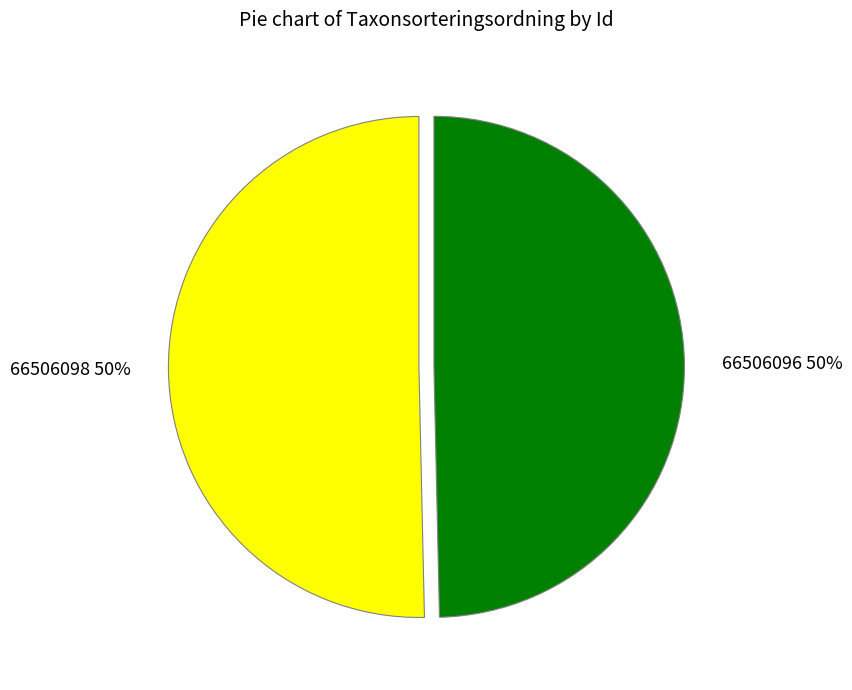

The 66506096 slice represents 58% of the pie. True or false?

False